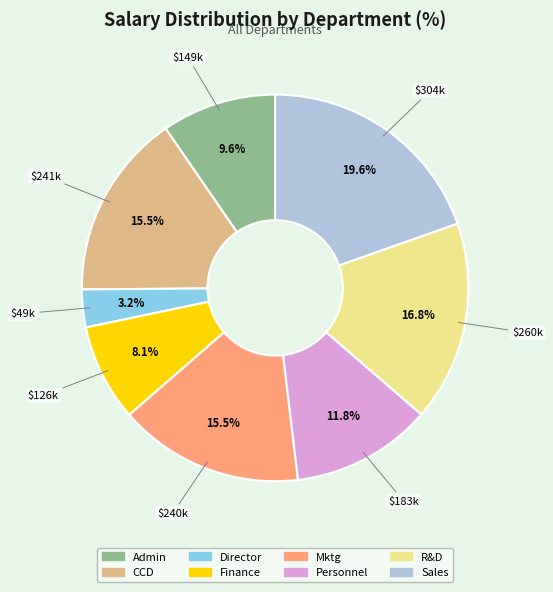

What is the smallest slice in the pie chart?

Director